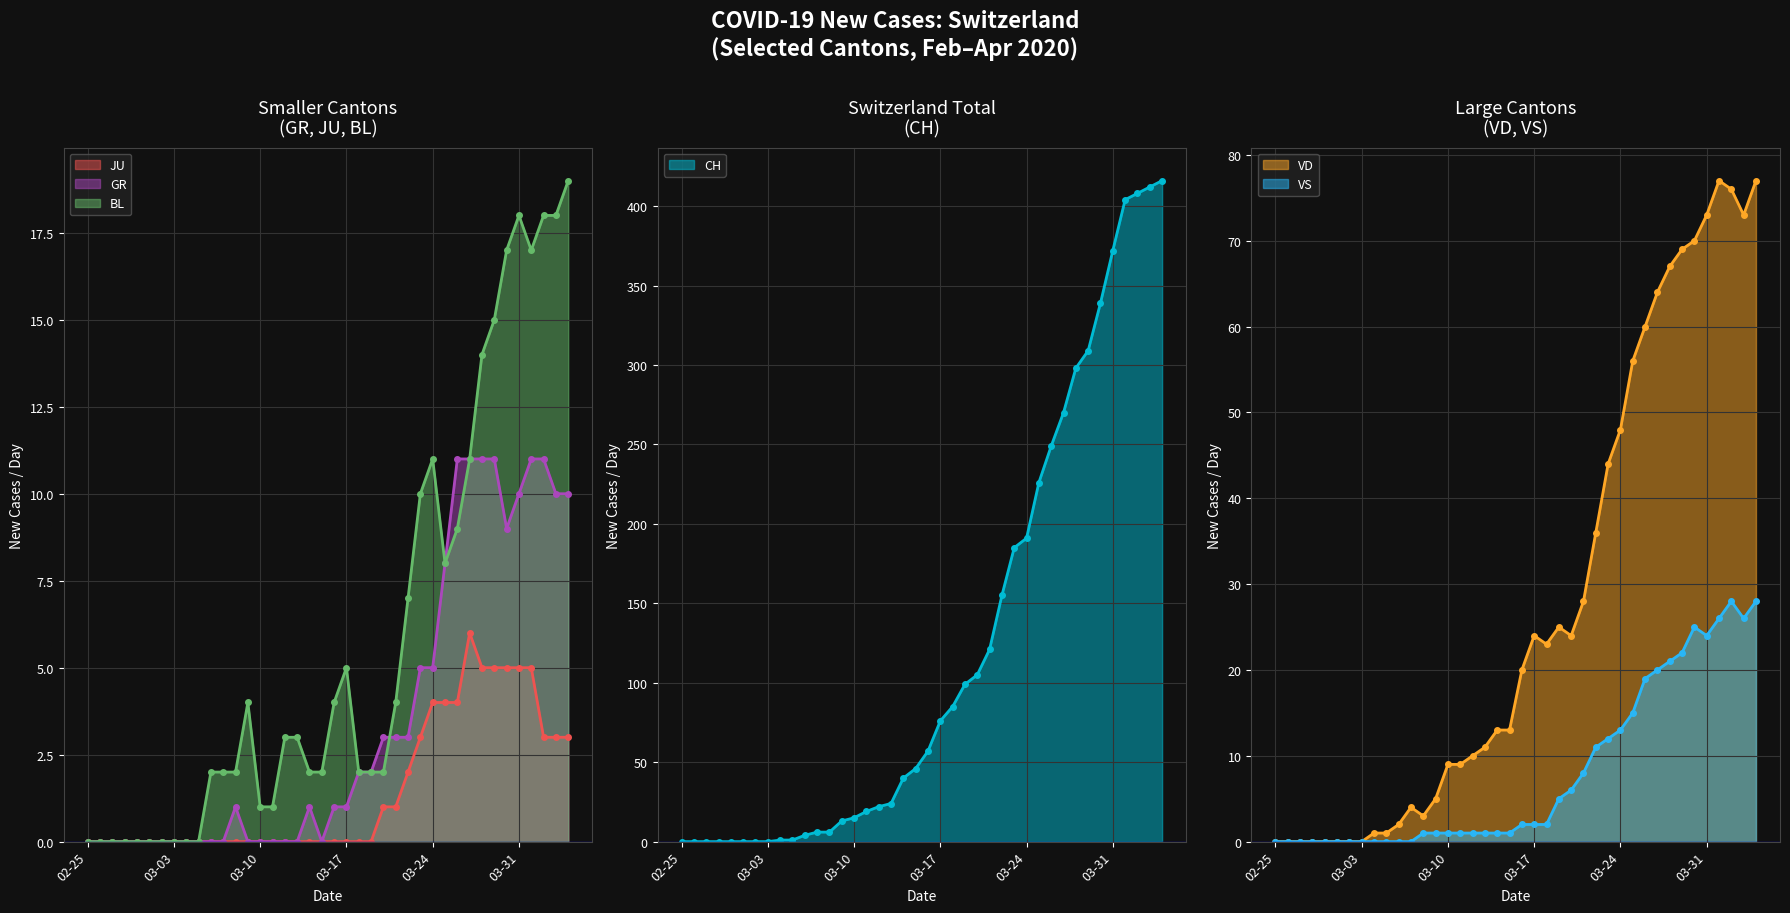

The value of VS at 02-25 is -13. True or false?

False